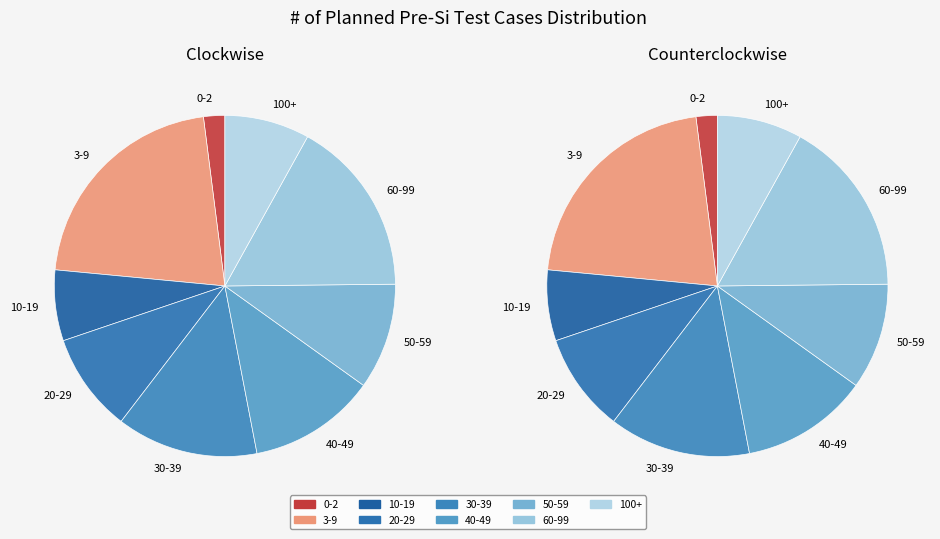

The 50-59 slice represents 10% of the pie. True or false?

True